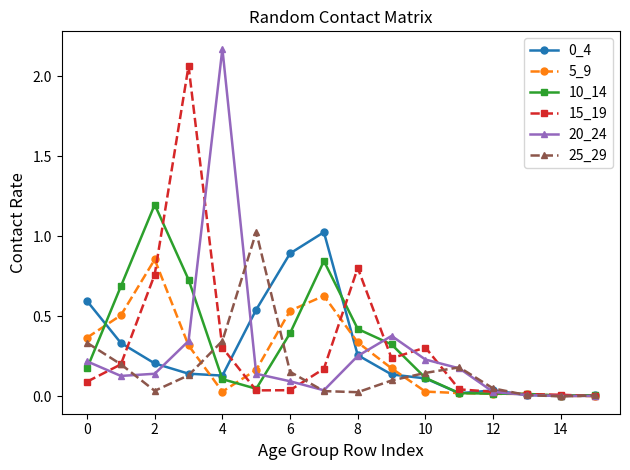

At how many categories does at least one series exceed 1?

5